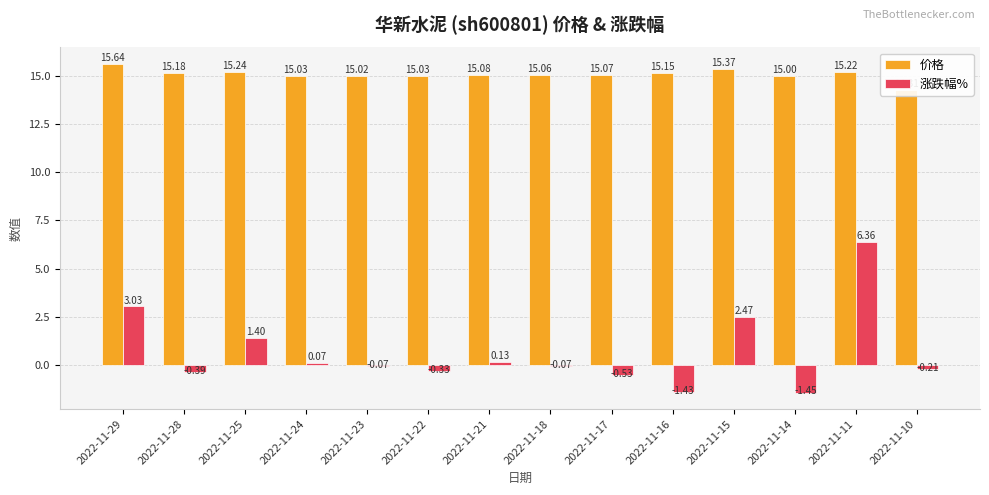

What is the difference between the maximum and minimum values in the 涨跌幅% series?

7.8